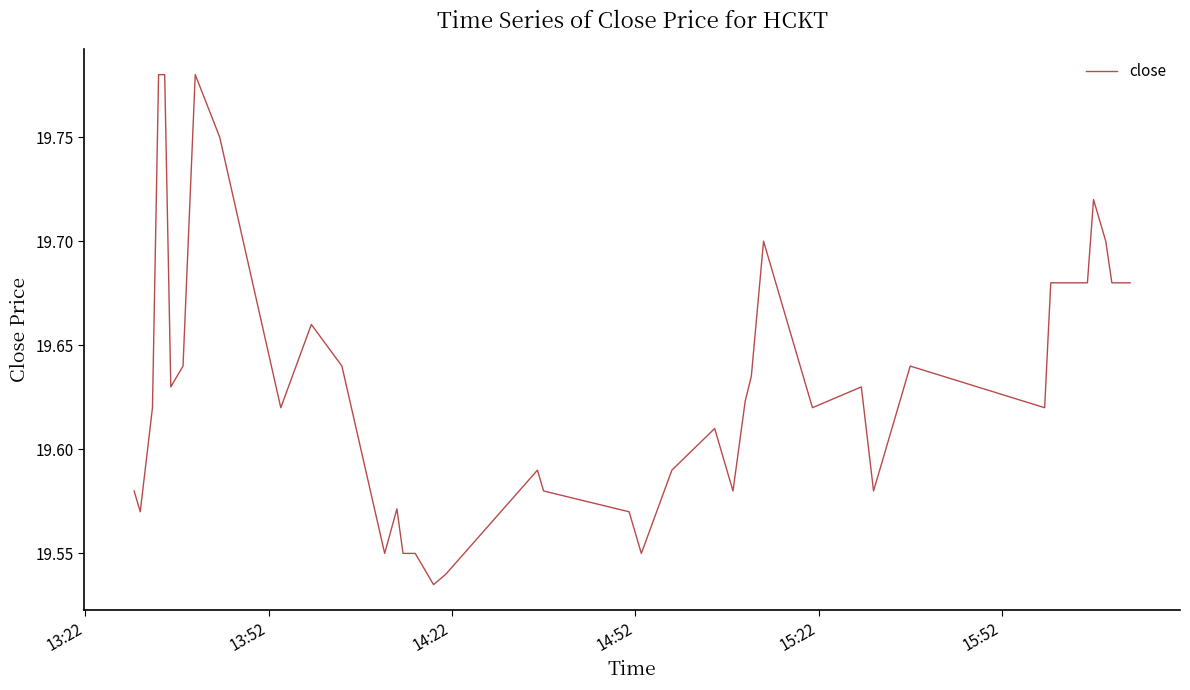

What is the value of the 33rd point from the left?

19.6